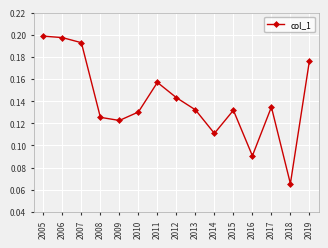

Which category has the lowest value across all series?

2018